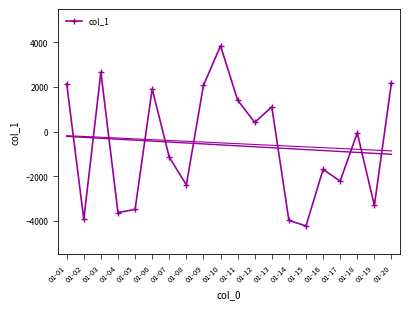

True or false: col_1 has more than 2 points higher than both neighbors.

True